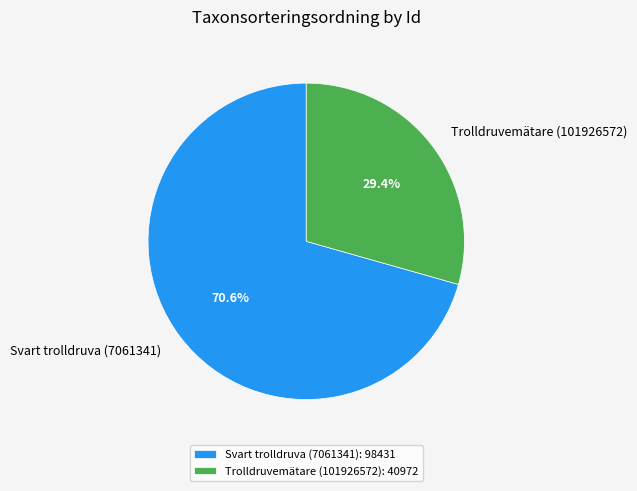

What percentage do Svart trolldruva (7061341) and Trolldruvemätare (101926572) together represent?

100.0%